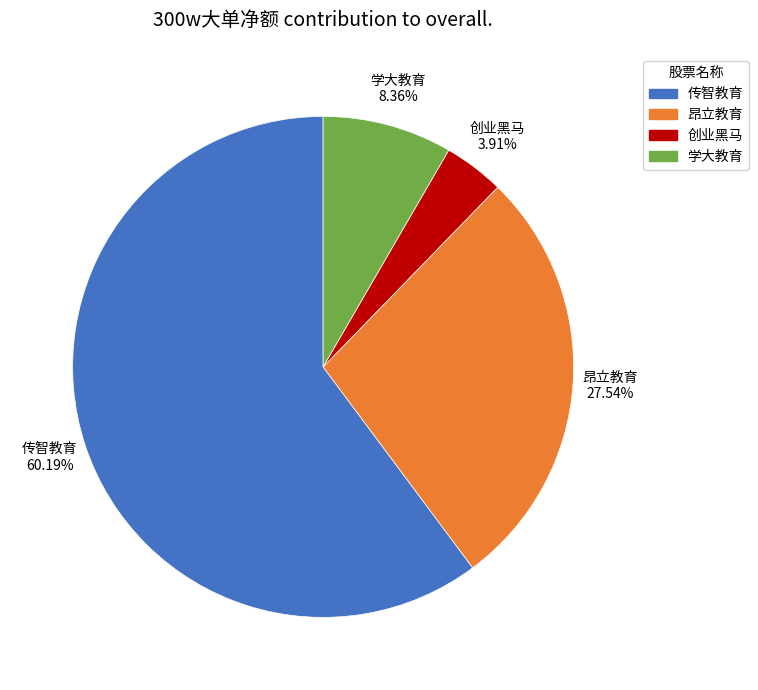

To the nearest percent, what is the difference between the largest and smallest slice percentages?

56%